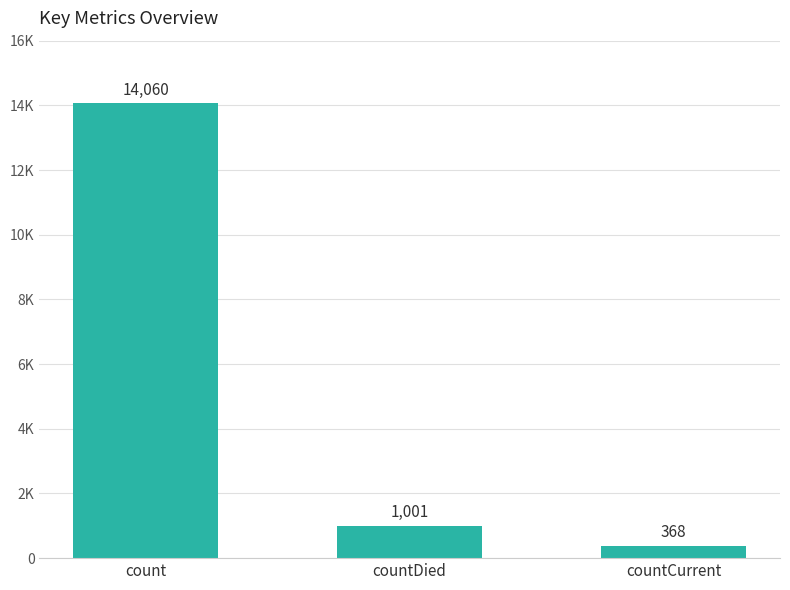

Rank the categories by value from lowest to highest.

countCurrent, countDied, count